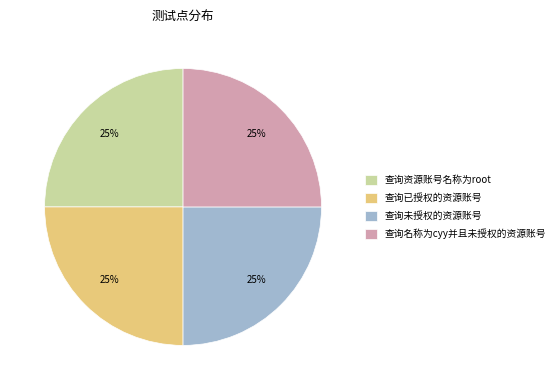

Count the number of slices in the pie.

4